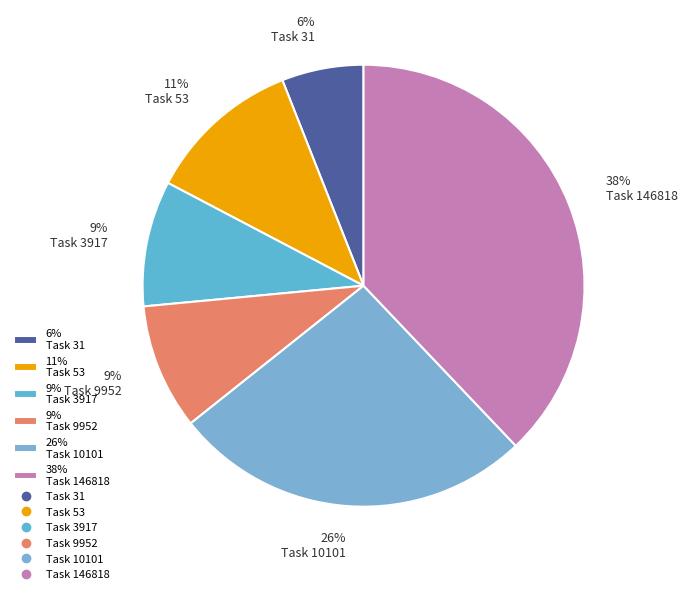

What percentage is the 26% Task 10101 slice, to the nearest percent?

26%